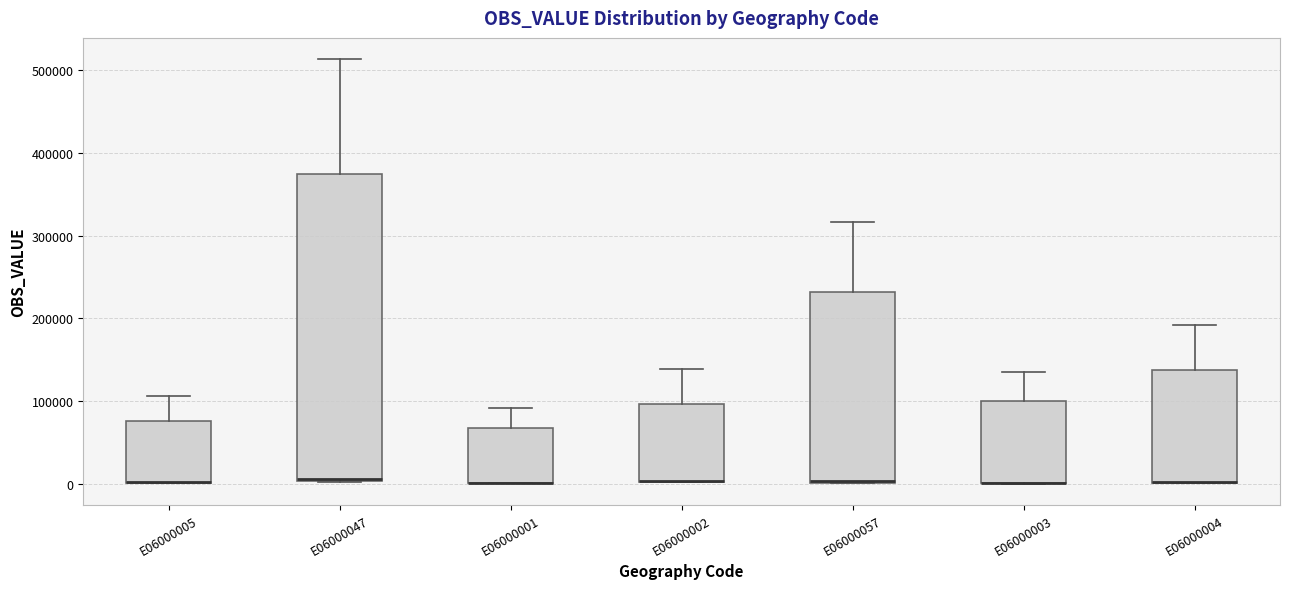

Comparing the boxes themselves (not the whiskers), which one is the tallest?

E06000047